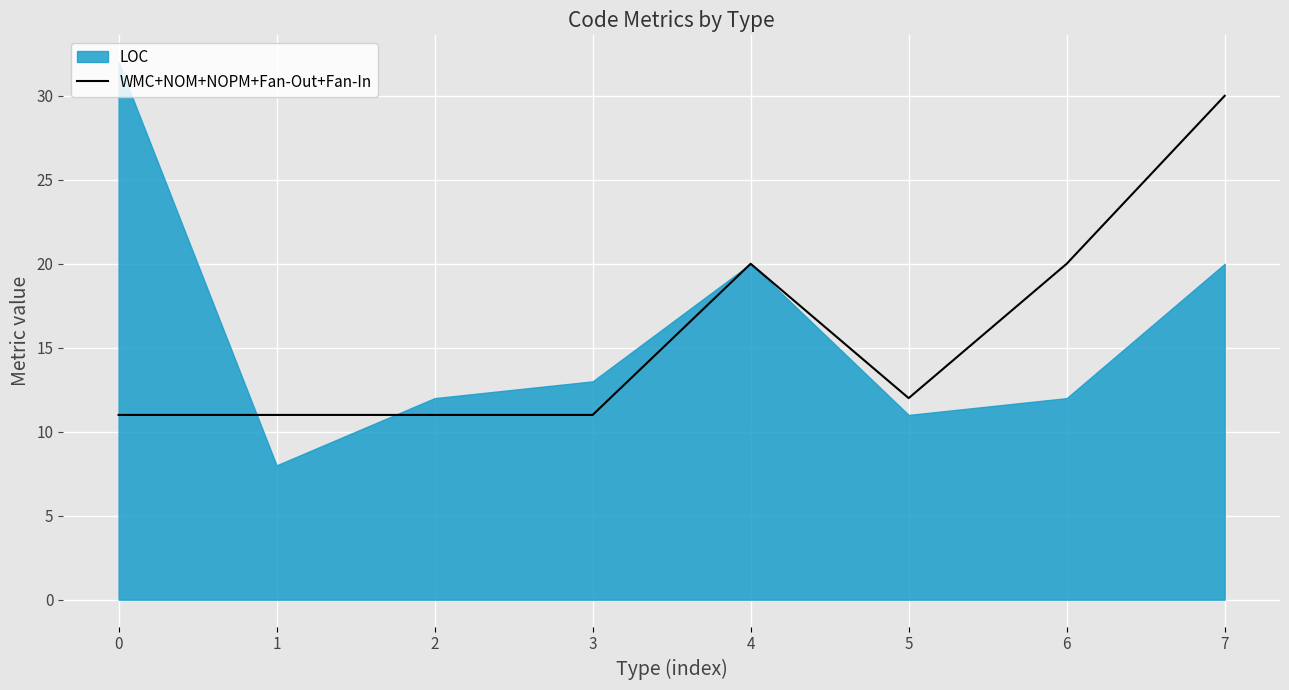

What is the maximum value for WMC+NOM+NOPM+Fan-Out+Fan-In?

30